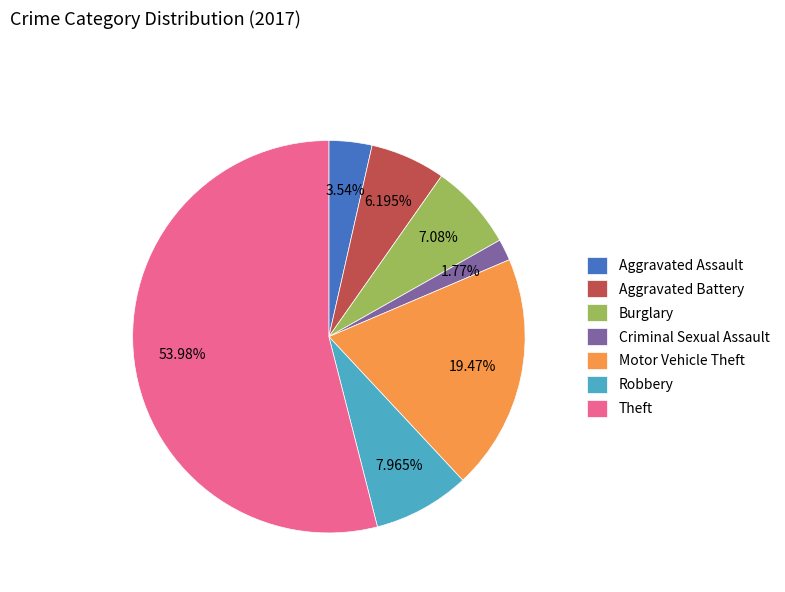

What is the smallest slice in the pie chart?

Criminal Sexual Assault